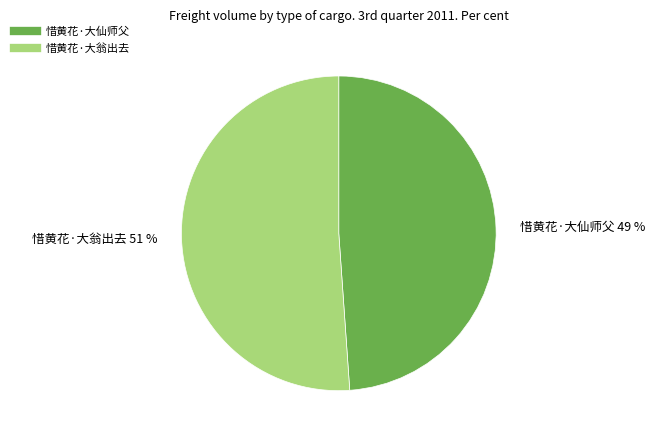

What percentage is the 惜黄花·大翁出去 slice, to the nearest percent?

51%